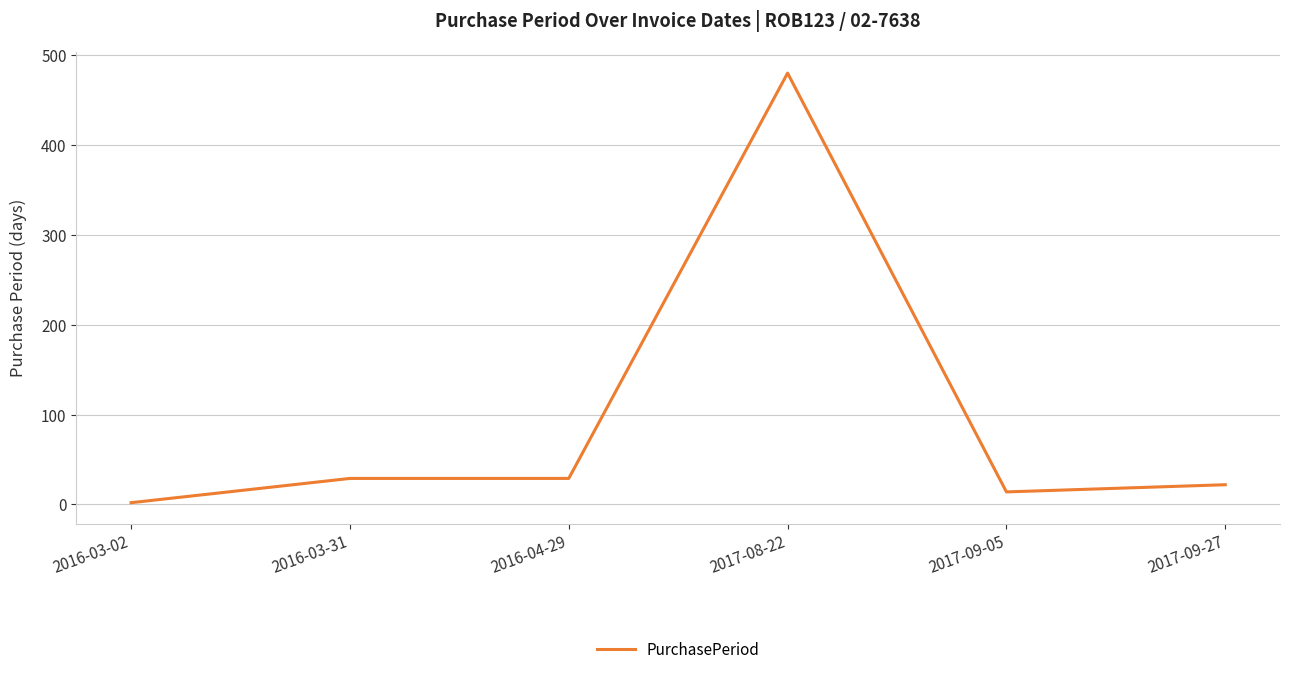

Which label corresponds to the largest value in the chart?

2017-08-22